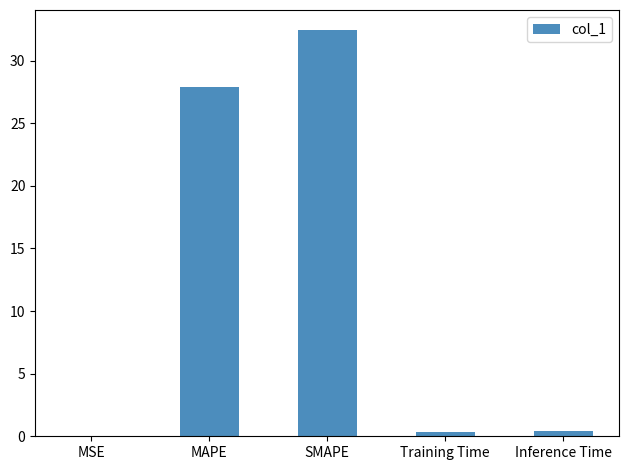

What is the greatest value displayed?

32.4